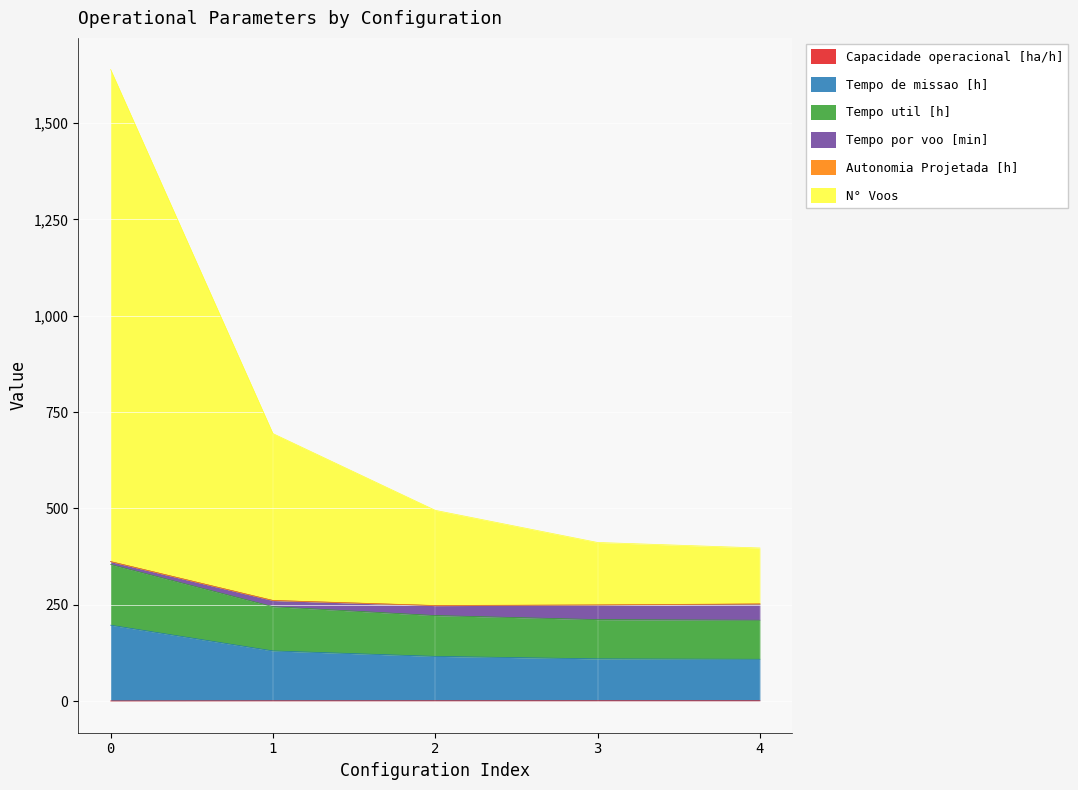

Which series has the largest total across all categories?

N° Voos